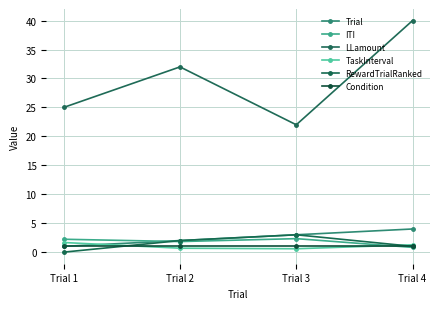

Is it true that ITI equals 2.3 at Trial 3?

True